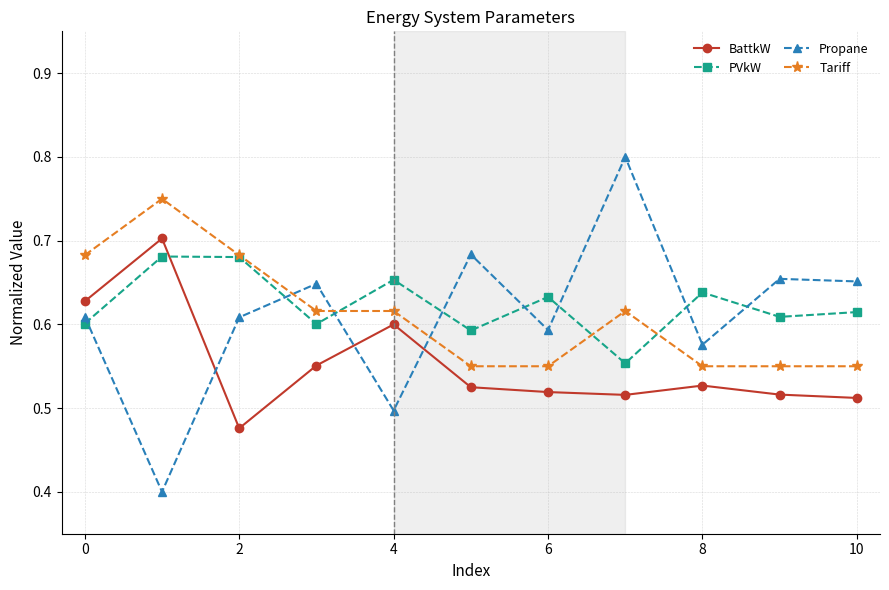

Which series has the widest spread of values?

Propane